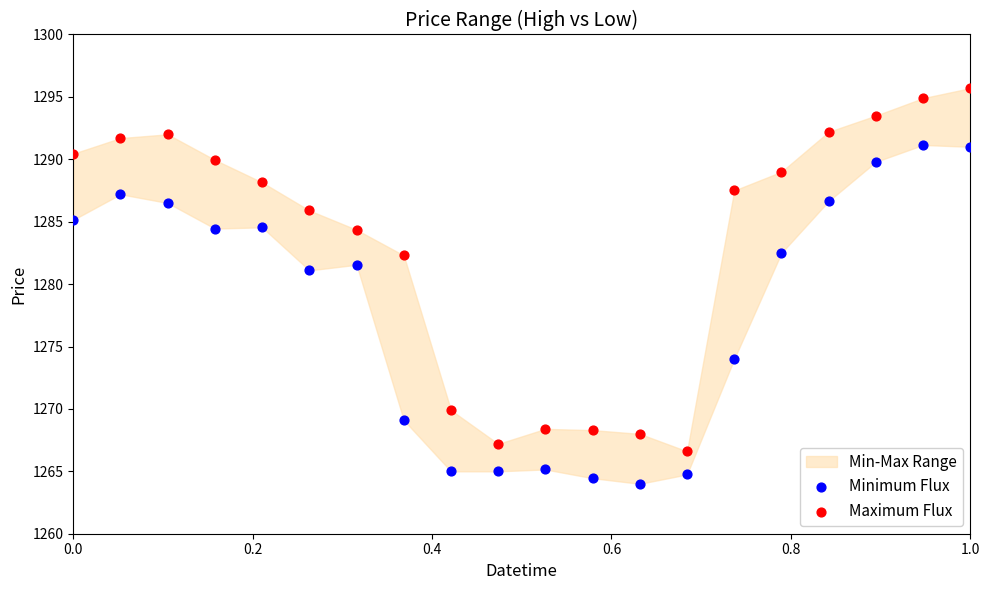

Which series contains the lowest Y value?

Minimum Flux